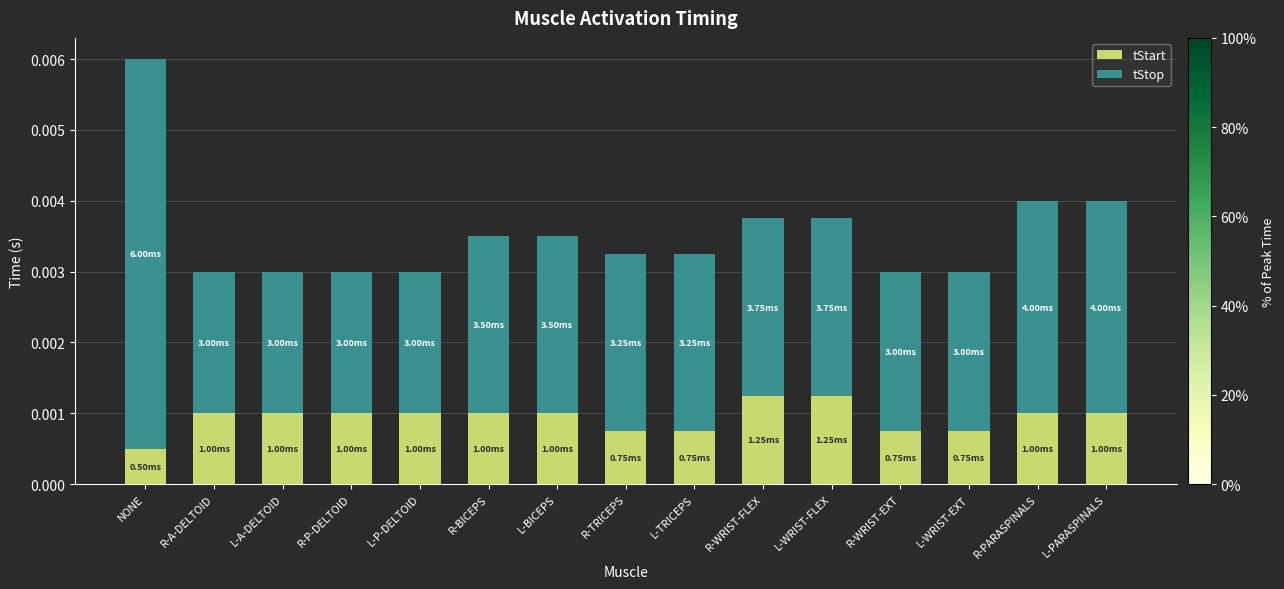

At which category is the sum across all series the highest?

NONE